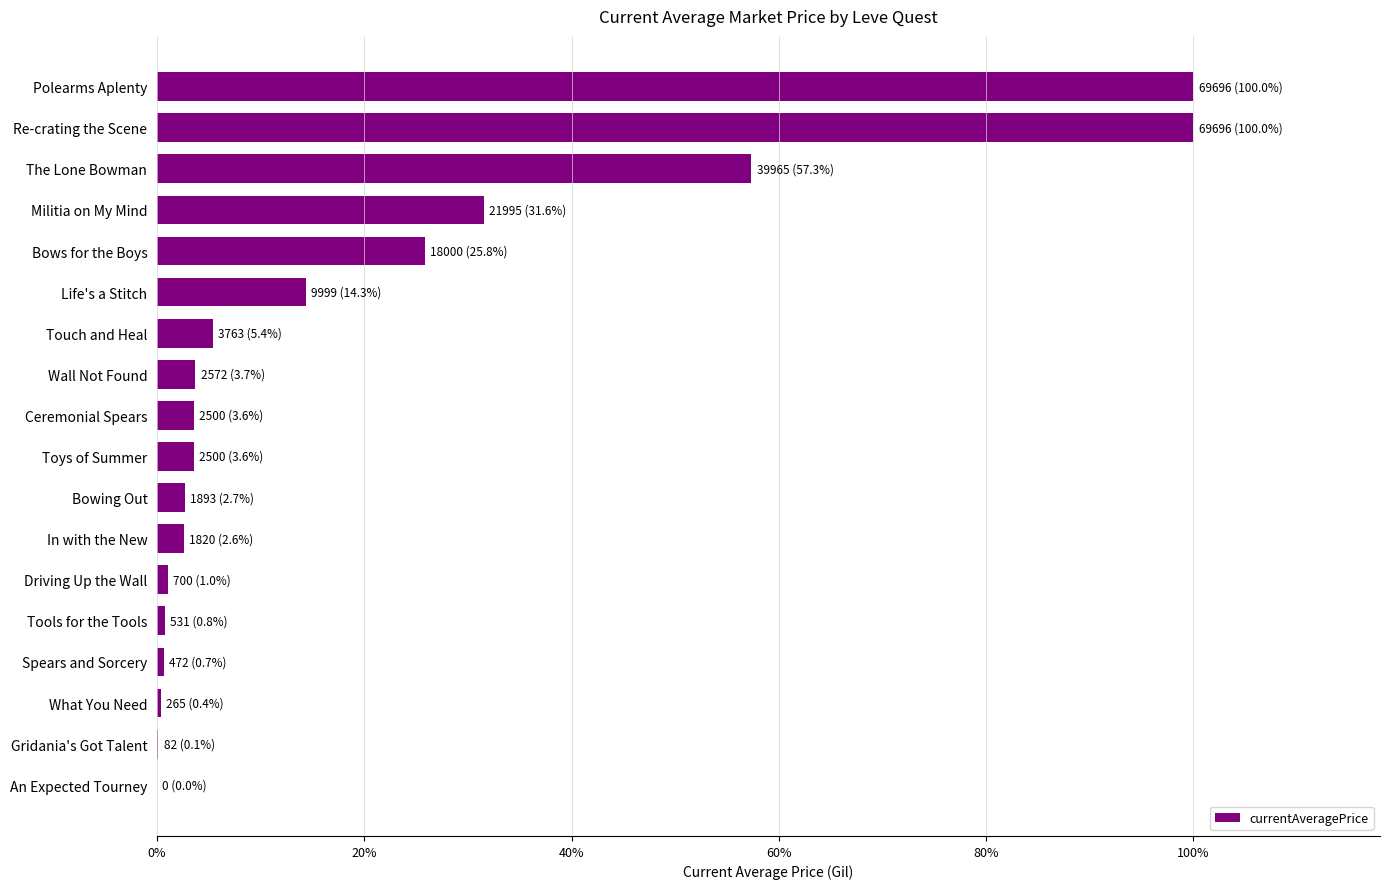

How many bars are there in total?

18